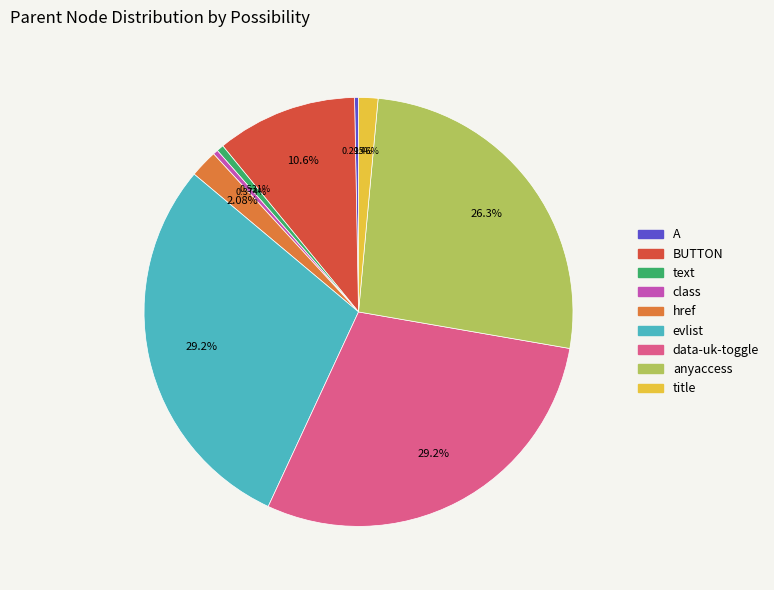

Is the sum of class and text greater than half?

No